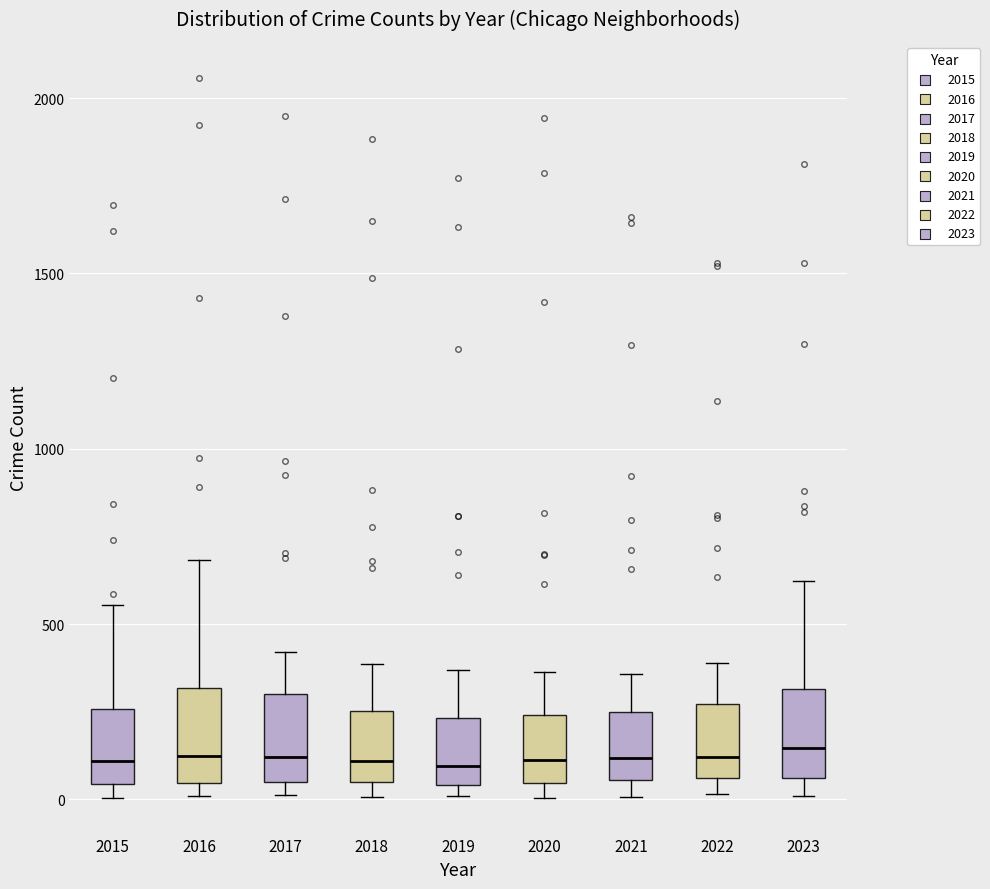

Where does the median line of the box at x = 2016 sit on the y-axis? The values are not printed on the chart, so give them approximately, as read against the axis.

100